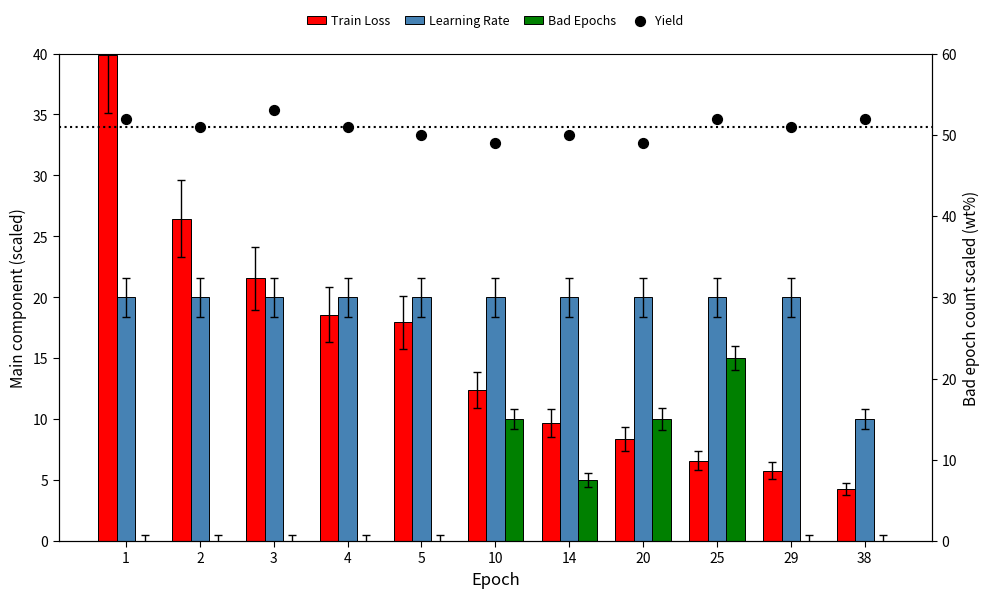

What is the total value across all series at 25?

93.6